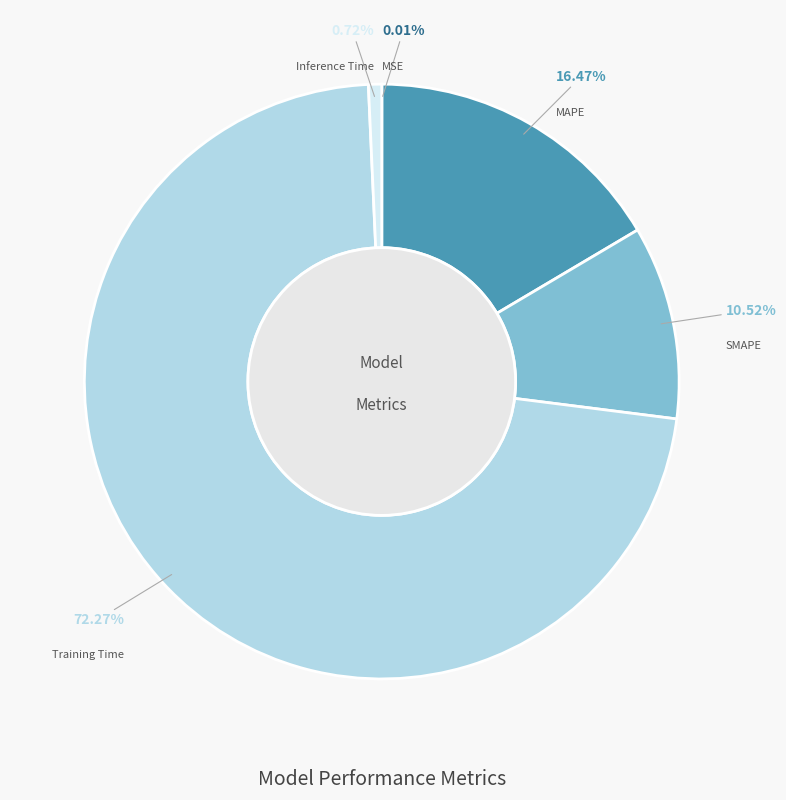

Is there a majority slice in this chart?

Yes